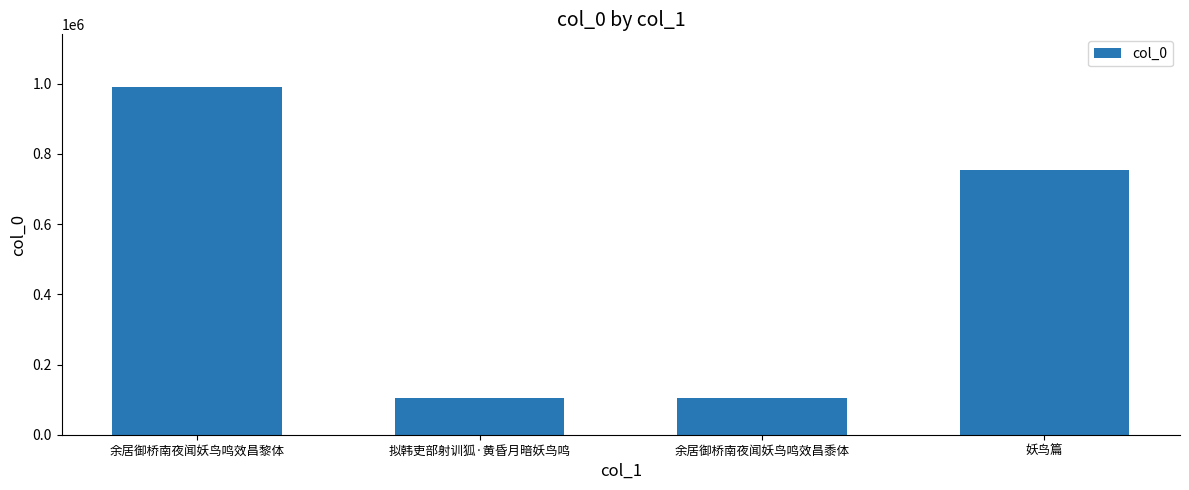

How many values are below 753098?

2